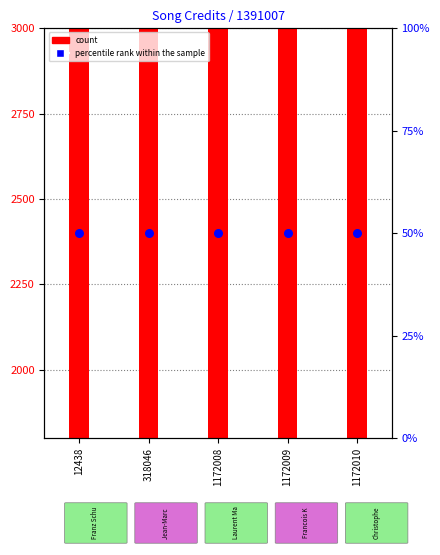

Is the value of count at 1172010 greater than the value of percentile rank within the sample at 318046?

Yes